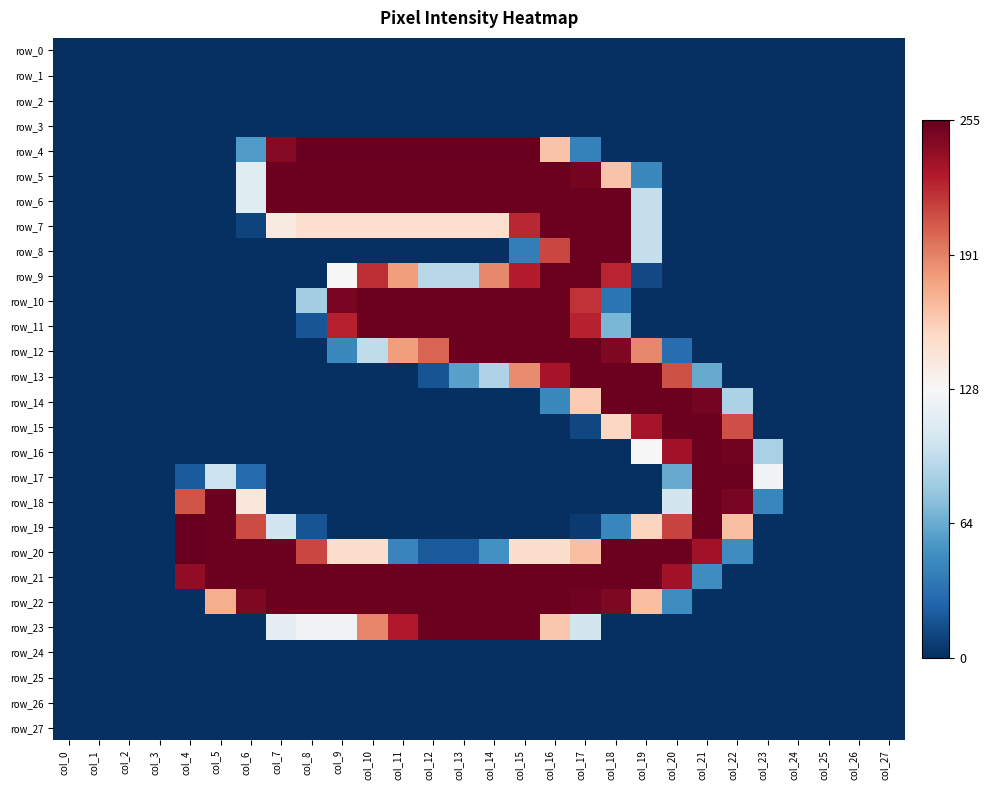

At which label is row_23 closest to 126?

col_8